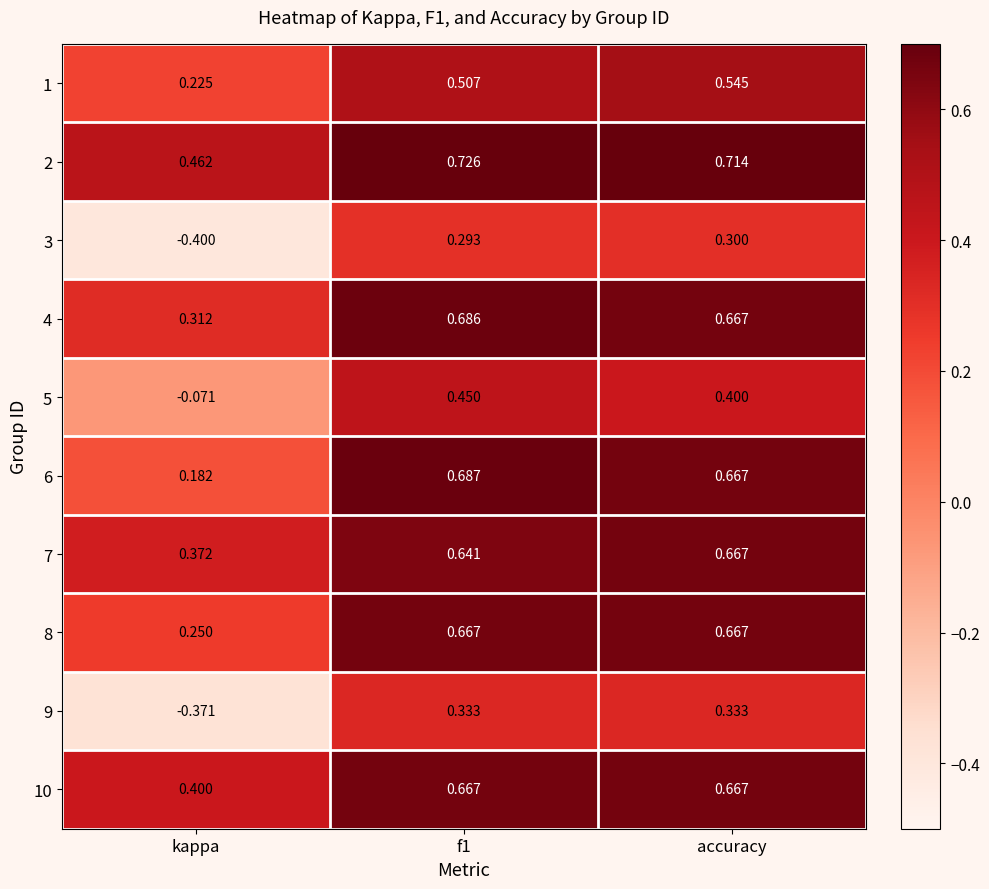

At which category does the chart reach its minimum across all series?

kappa